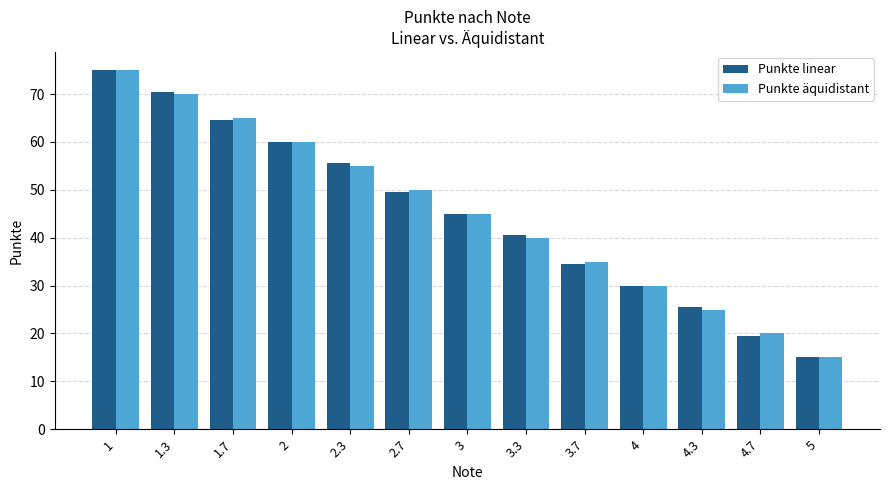

How many bars are there in total?

26